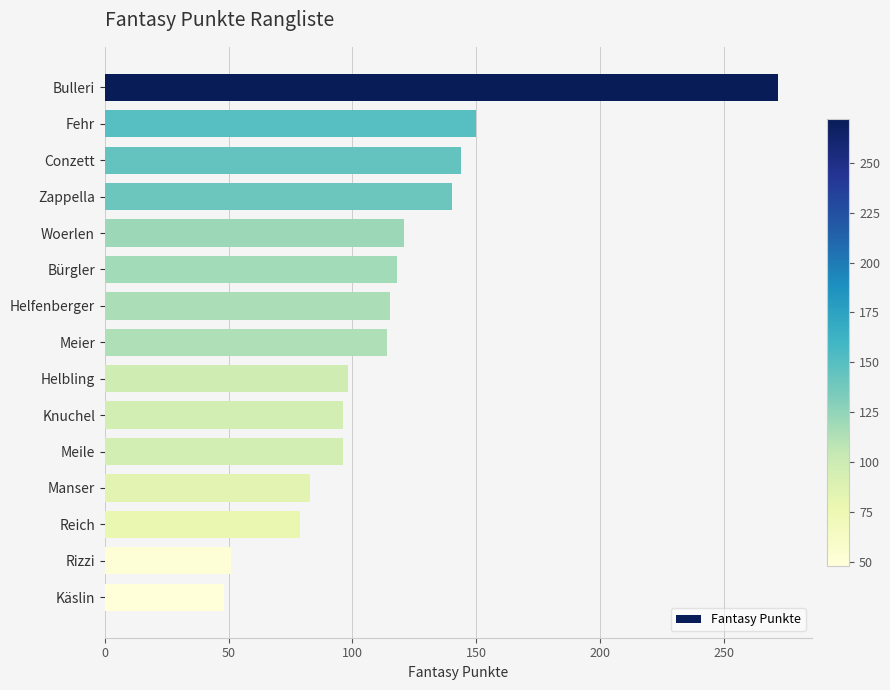

What is the difference between the second highest and minimum values?

102